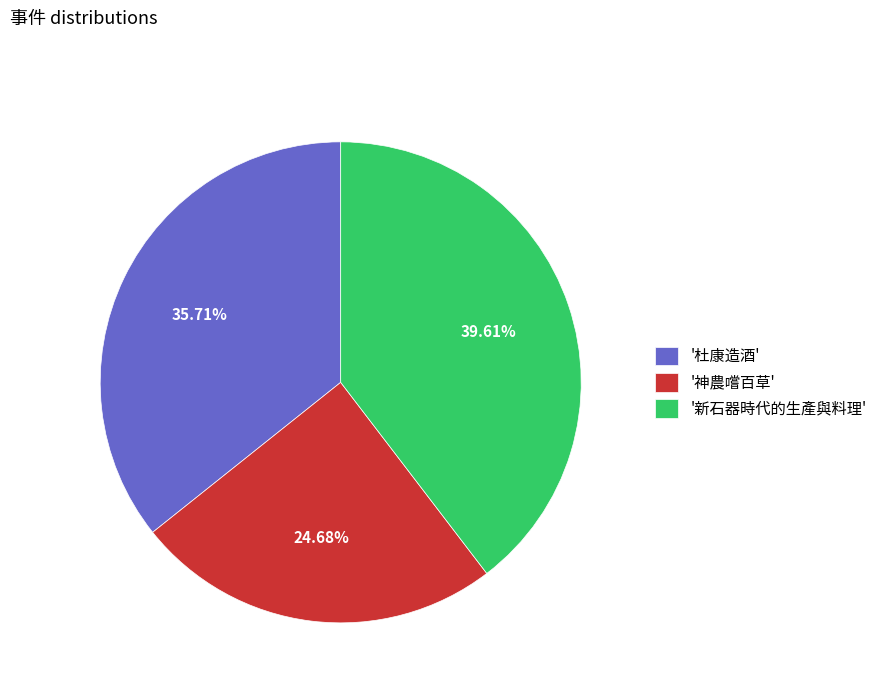

To the nearest percent, what is the average slice percentage?

33%